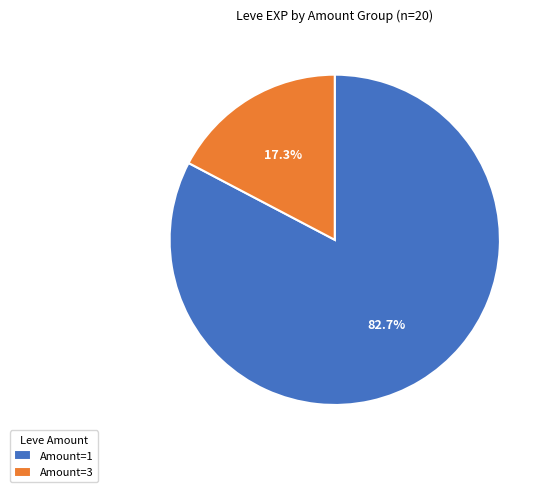

What is the largest slice in the pie chart?

Amount=1